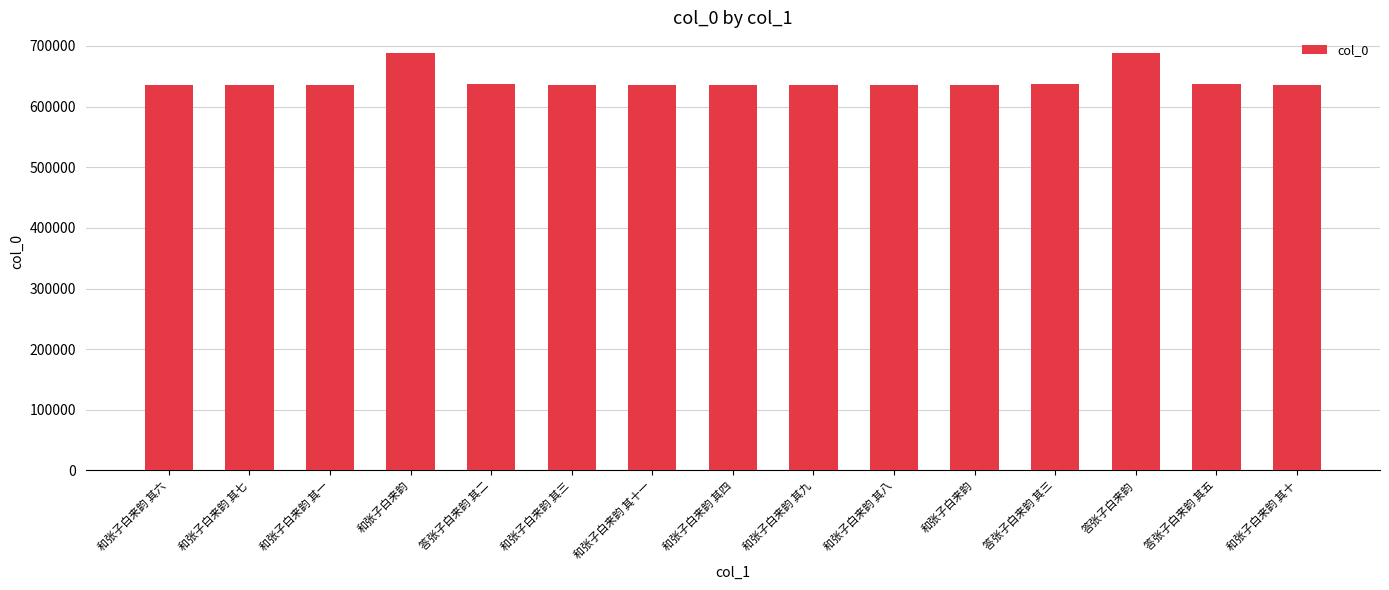

Are the bars horizontal?

No